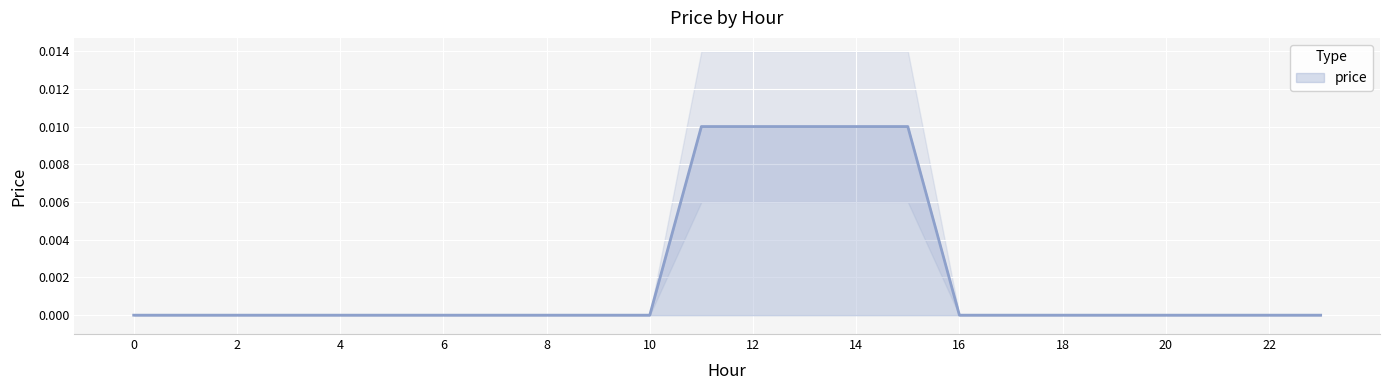

List the labels in order of value, largest first.

11, 12, 13, 14, 15, 0, 1, 2, 3, 4, 5, 6, 7, 8, 9, 10, 16, 17, 18, 19, 20, 21, 22, 23